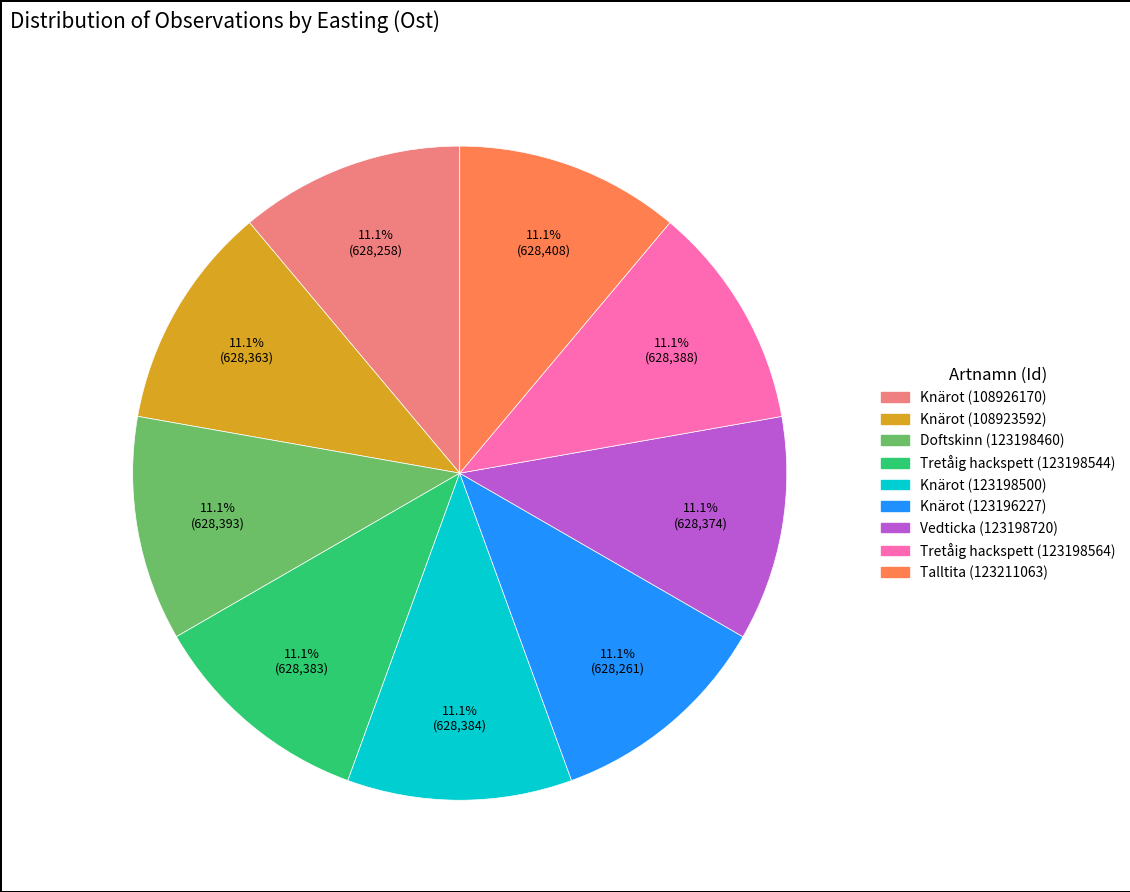

Does Knärot (123196227) represent more than half of the total?

No